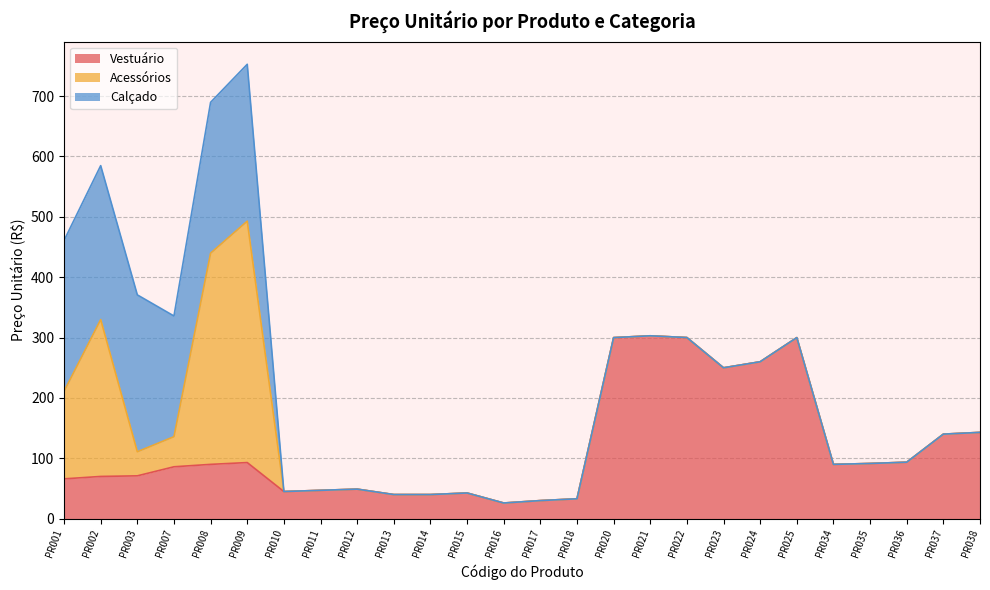

What is the highest value of the Calçado series?

259.9